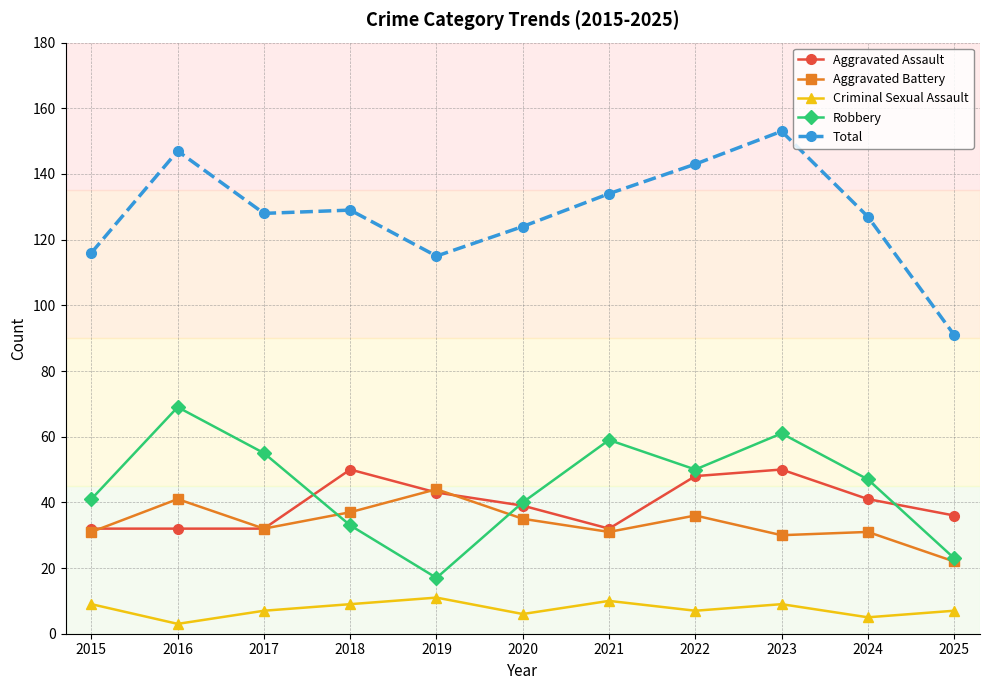

At which label does Robbery reach its peak?

2016